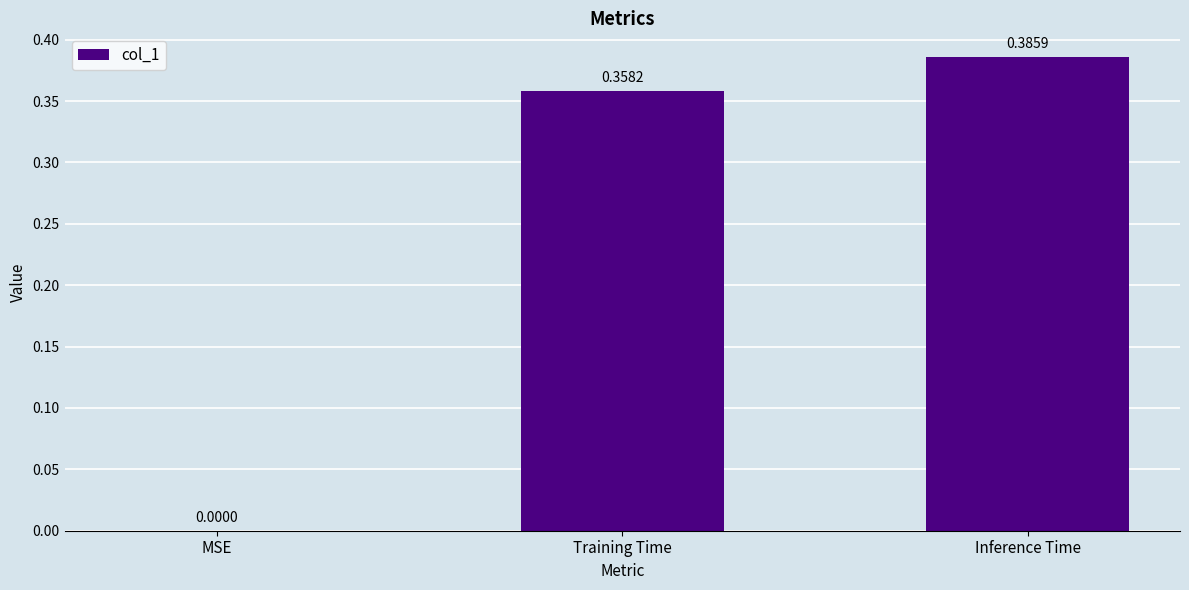

How many series are shown in this chart?

1